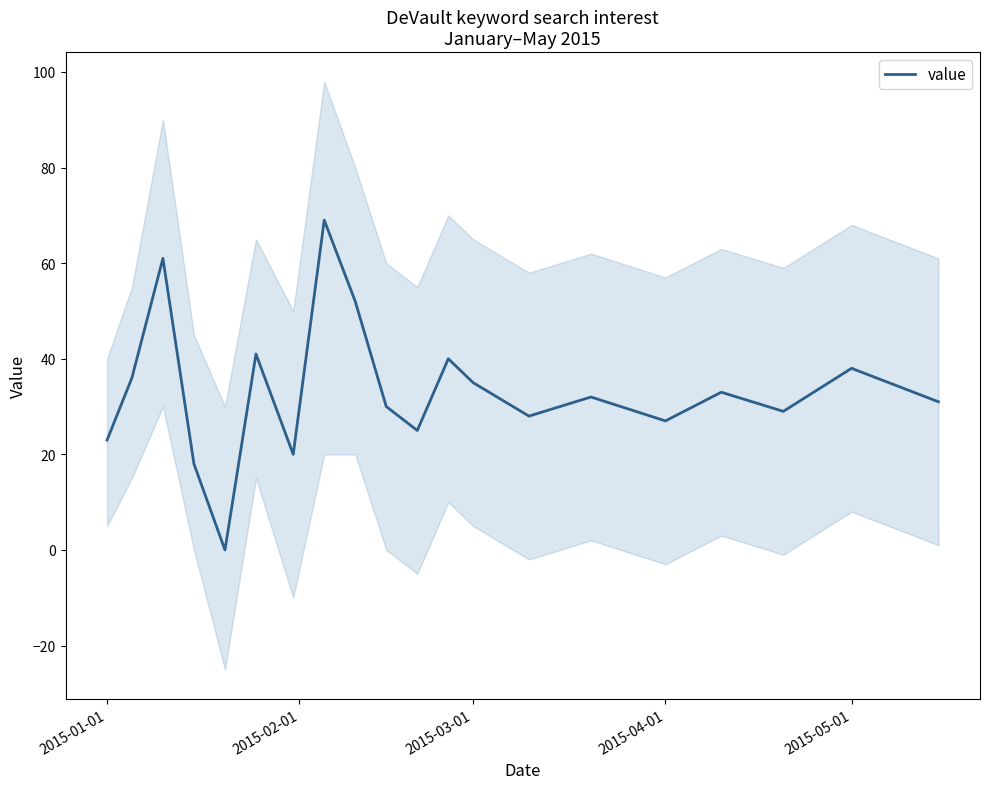

Reading left to right, extract all data points from this chart.

23	36	61	18	0	41	20	69	52	30	25	40	35	28	32	27	33	29	38	31